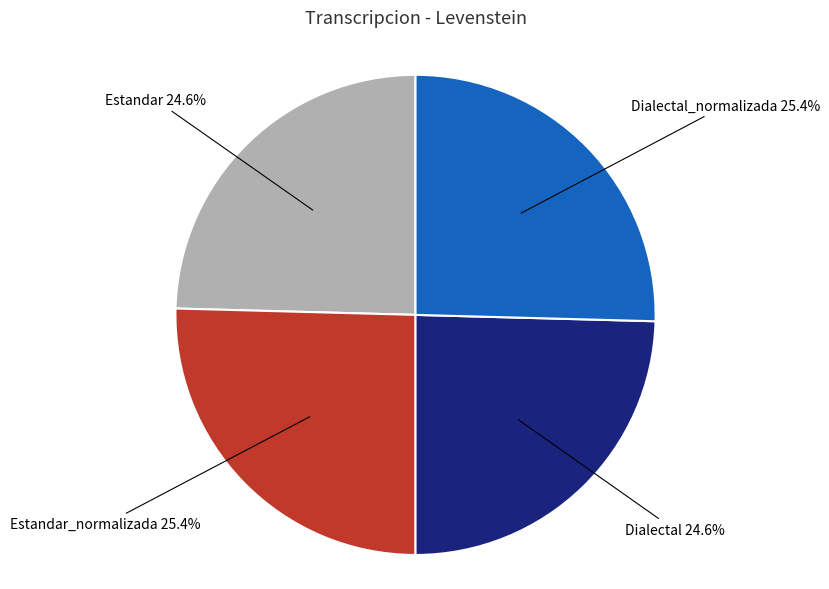

Approximately how many times larger is the value at Dialectal_normalizada compared to Dialectal?

1.0